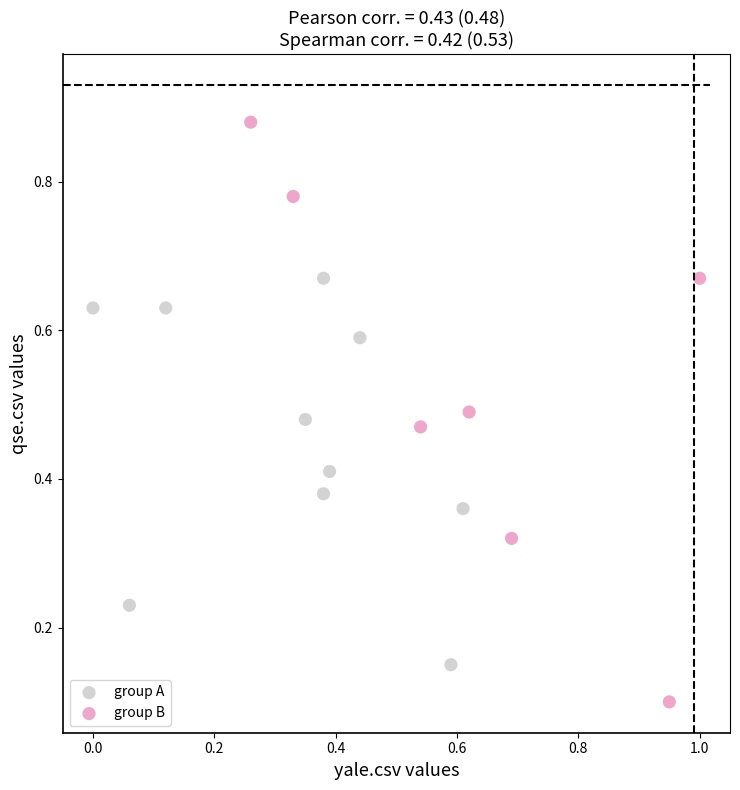

Which series has the widest spread of Y values?

group B